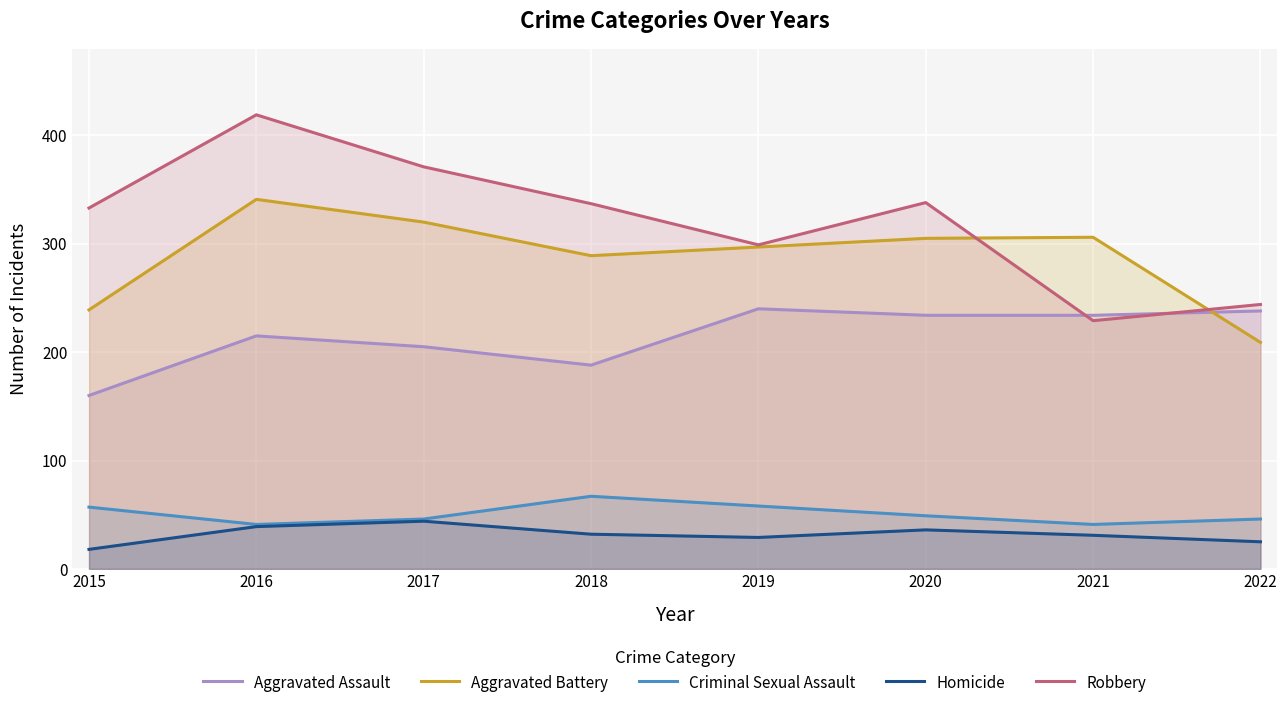

Rank the categories by Robbery value from highest to lowest.

2016, 2017, 2020, 2018, 2015, 2019, 2022, 2021